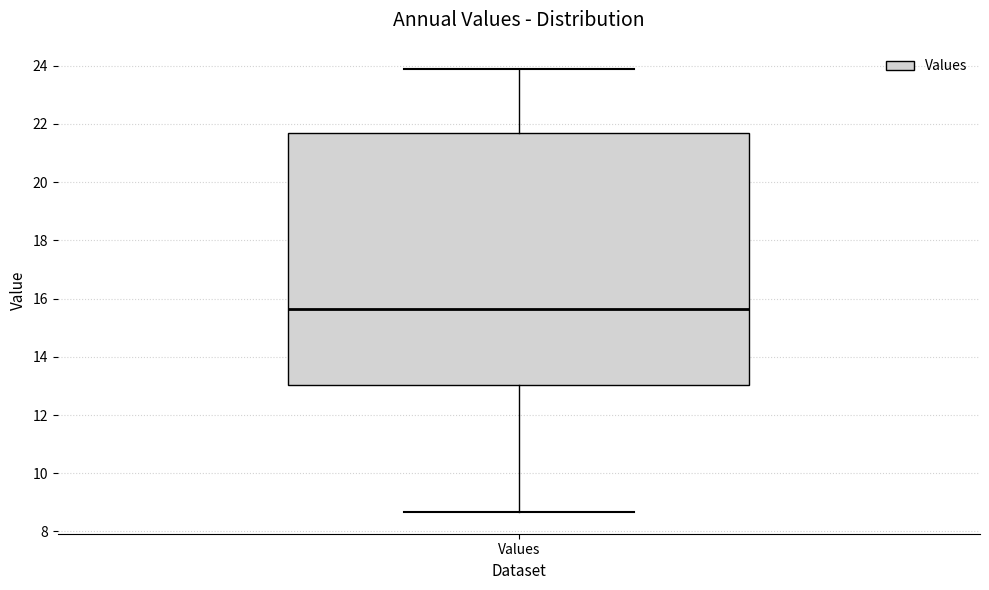

Transcribe this box plot: give where the median line is, the range the box spans, and where the two whiskers end, as read against the y-axis. The values are not printed on the chart, so give them approximately, as read against the axis.

median 15.6, box 13.0 to 21.8, whiskers 8.6 to 23.8